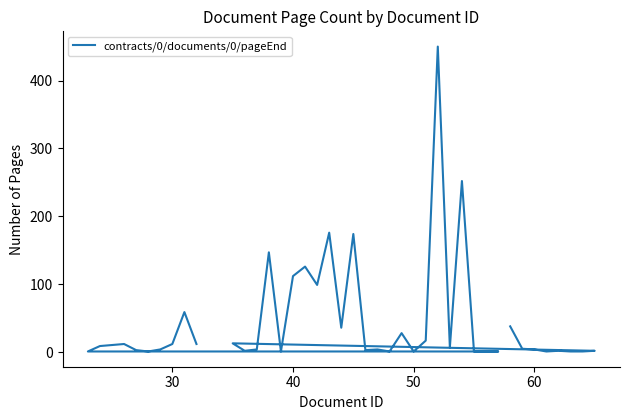

Reading left to right, list all the values displayed in this chart.

38	5	4	1	2	1	1	2	13	2	4	147	1	112	126	99	176	36	174	3	4	1	28	1	17	450	7	252	1	1	1	1	9	12	3	1	4	12	59	12